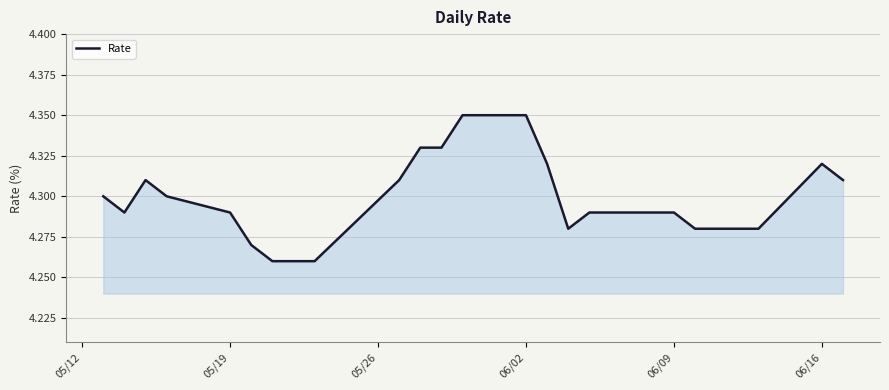

True or false: the data has more than 0 interior local peaks.

True